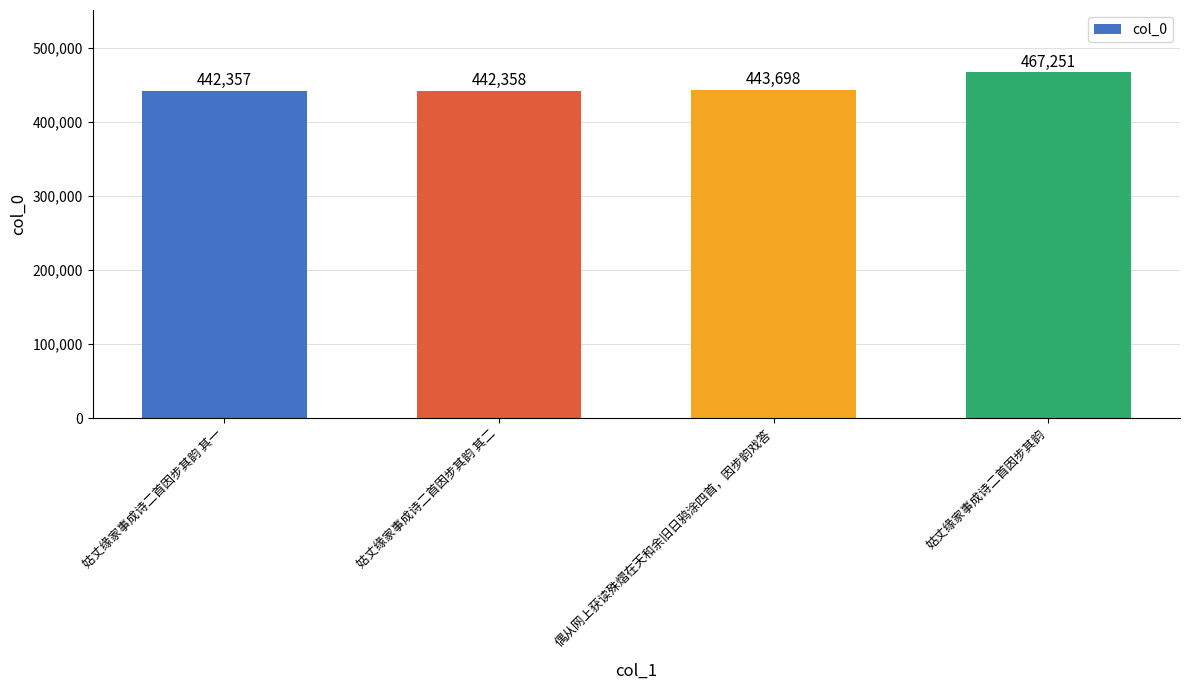

What is the difference between the second highest and minimum values?

1341